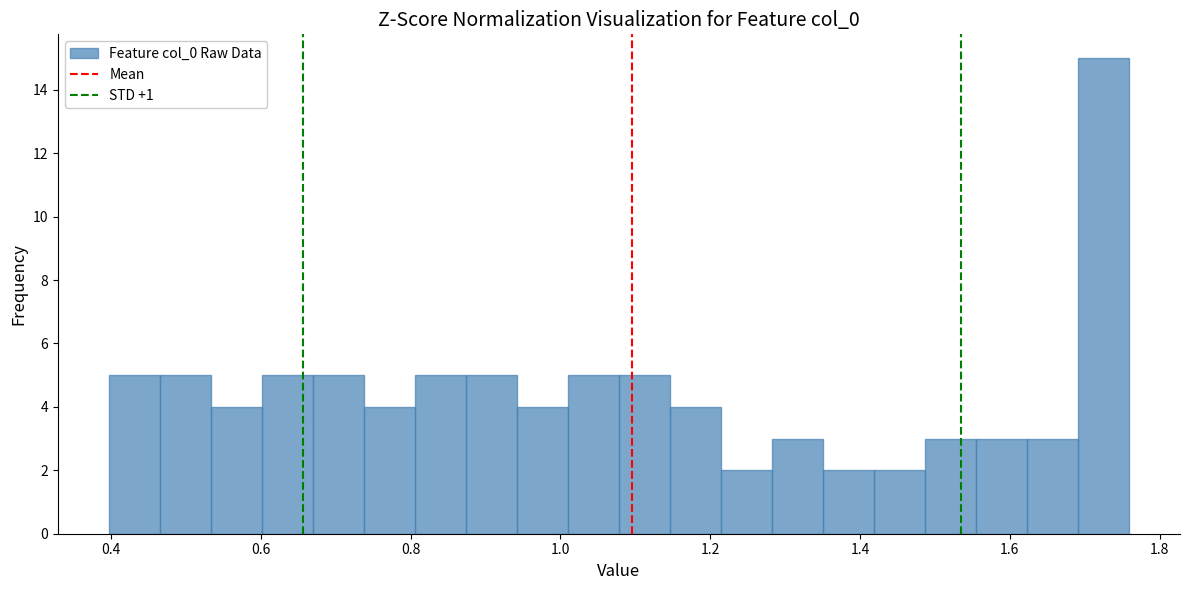

Read against the x-axis, roughly where is the centre of the tallest bar?

1.72